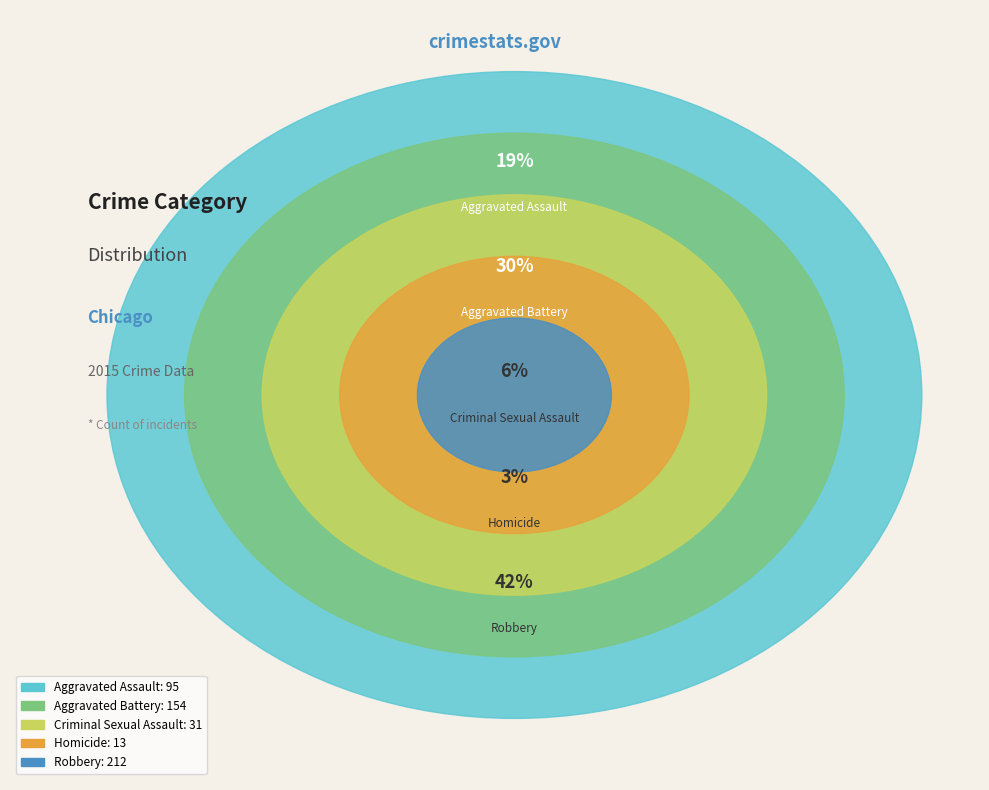

Which slice is the largest?

Robbery